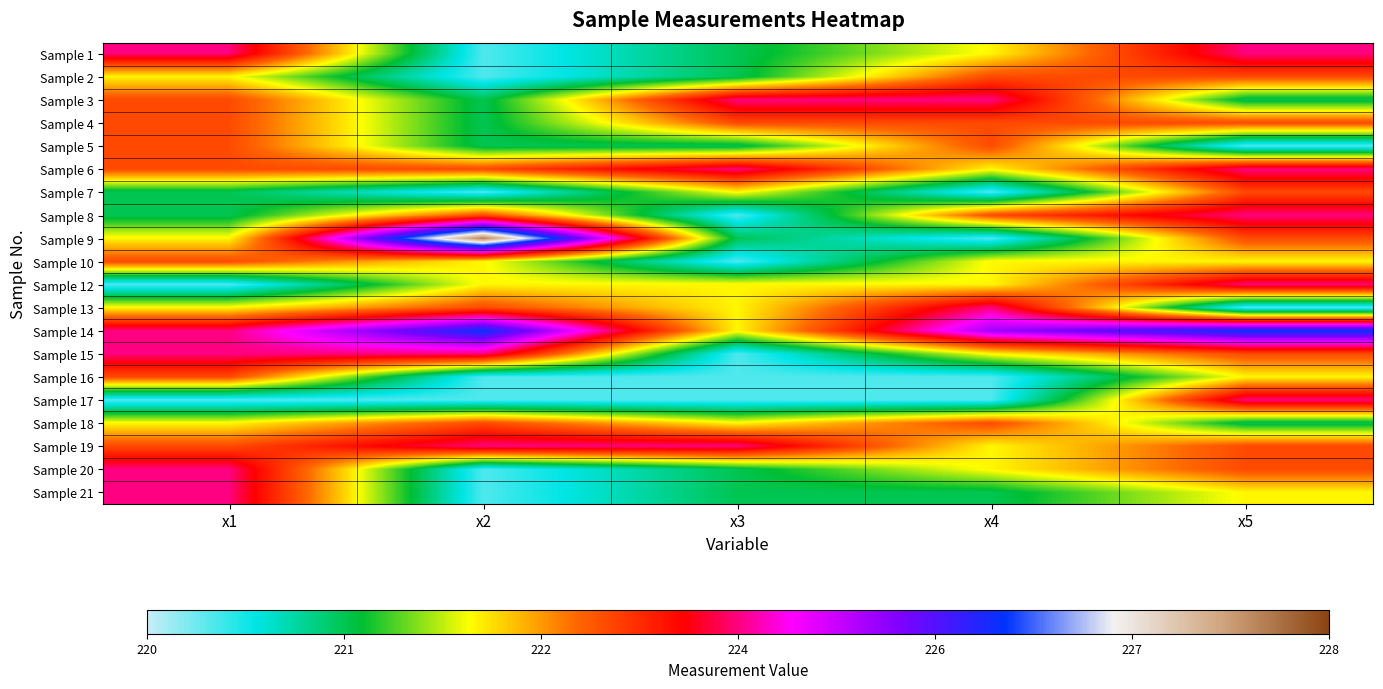

Which has a higher value, x2 or x4?

x4